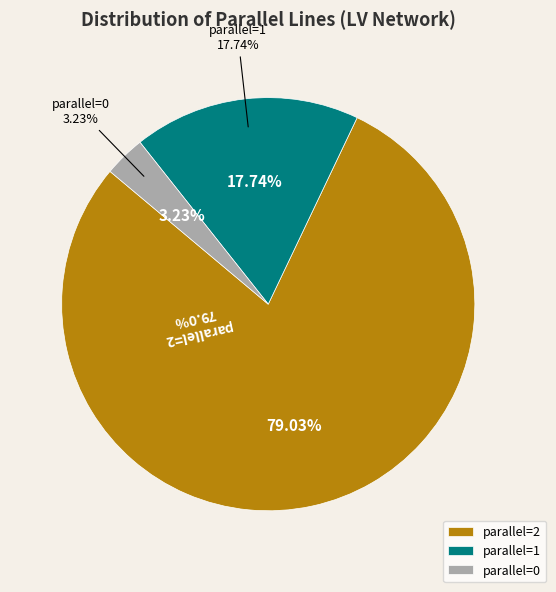

Is the sum of parallel=2 and parallel=1 greater than half?

Yes